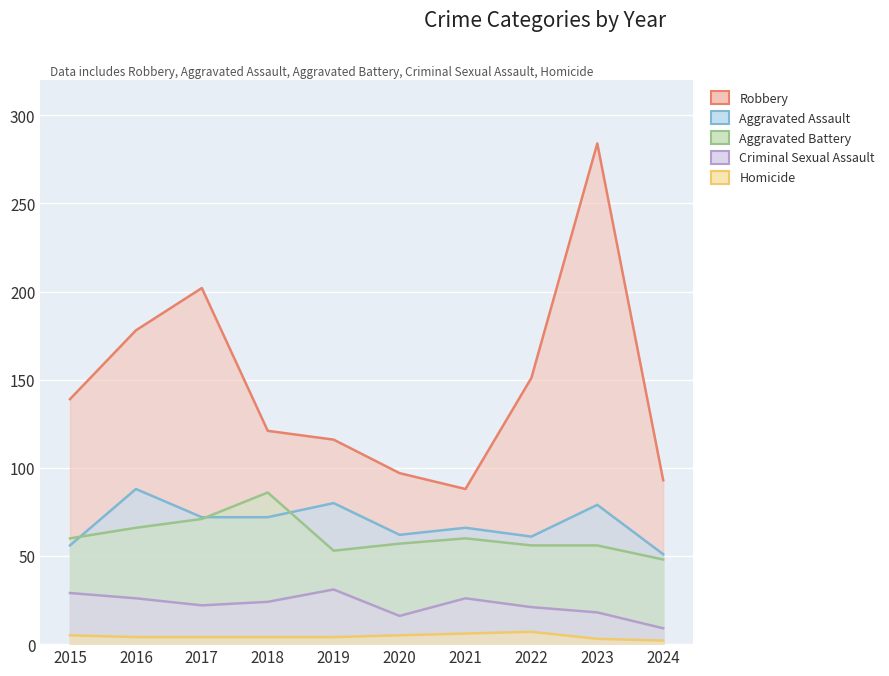

In Aggravated Battery, how many points are higher than both neighbors (excluding endpoints)?

2